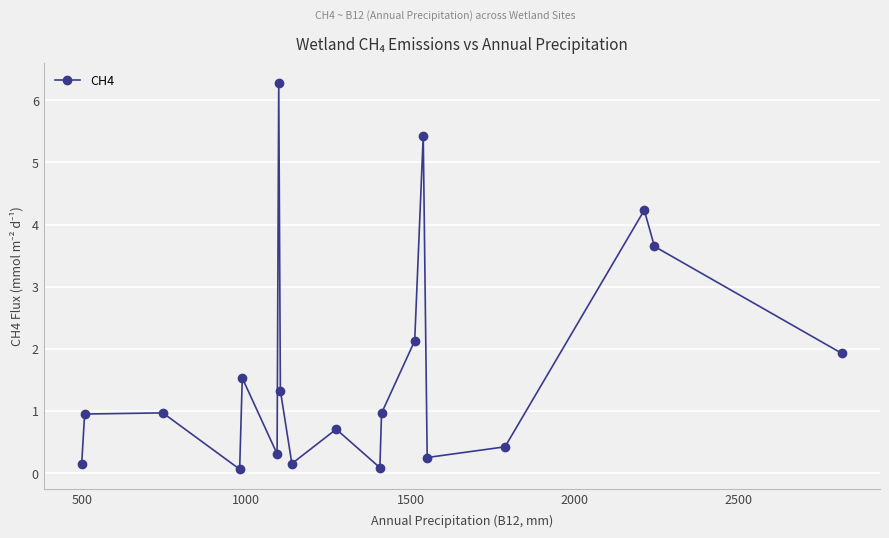

What is the maximum value shown in the chart?

6.3